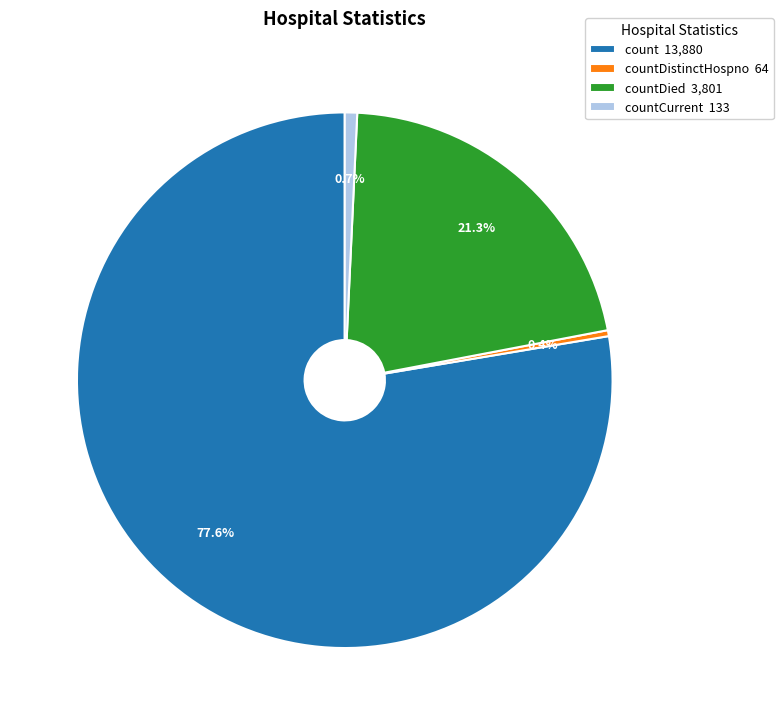

Which slice is the largest?

count 13,880